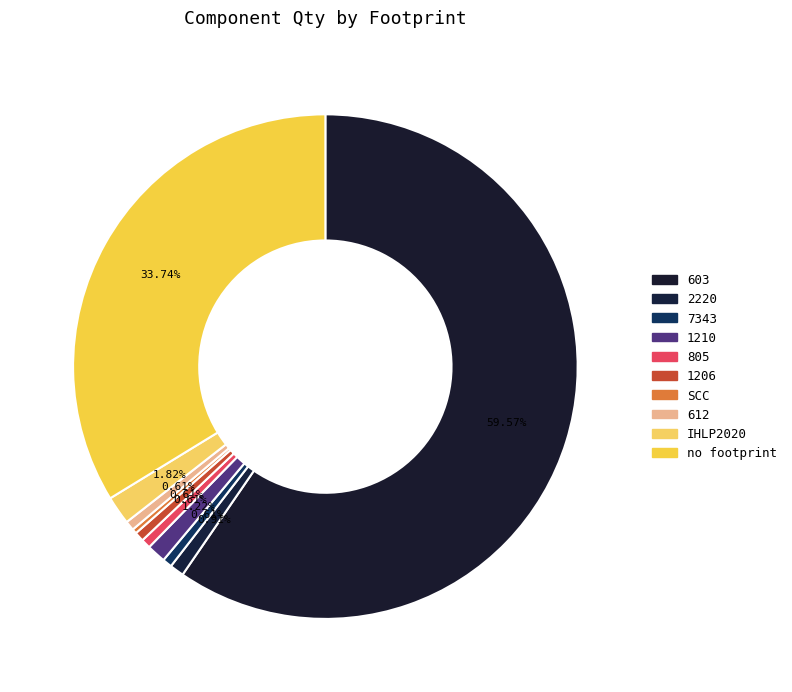

How many segments does this pie chart have?

10